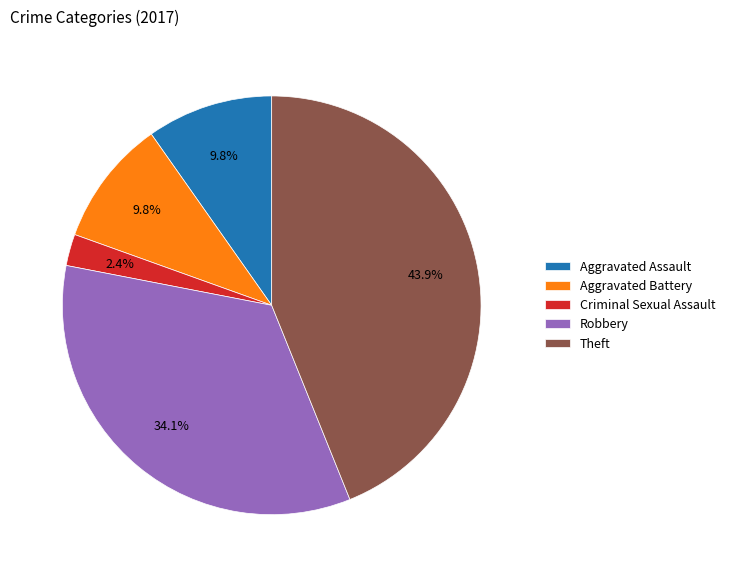

True or false: Criminal Sexual Assault accounts for 12% of the total.

False